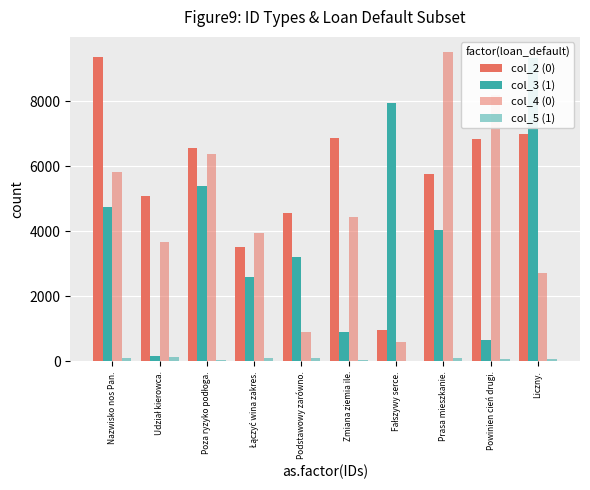

Which series has the largest total across all categories?

col_2